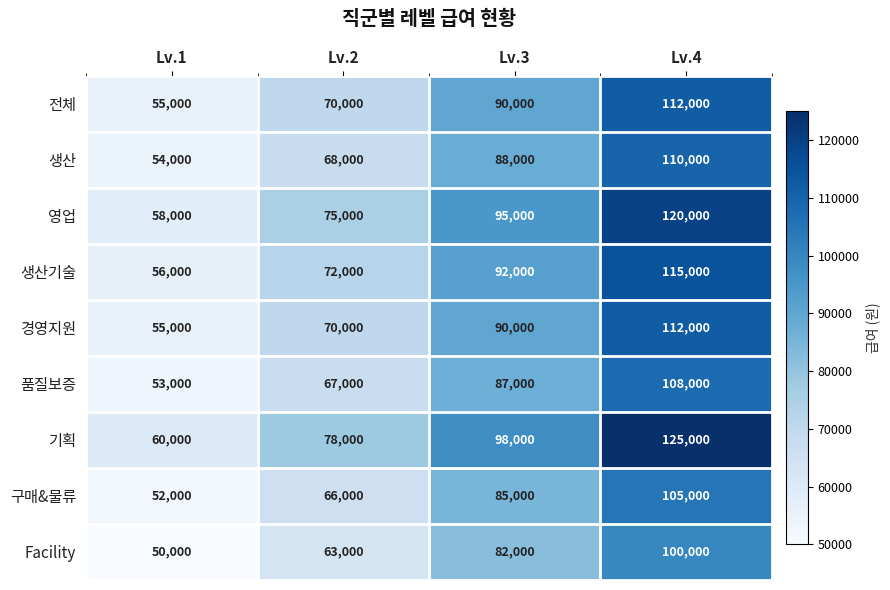

At how many categories does at least one series exceed 68806?

3